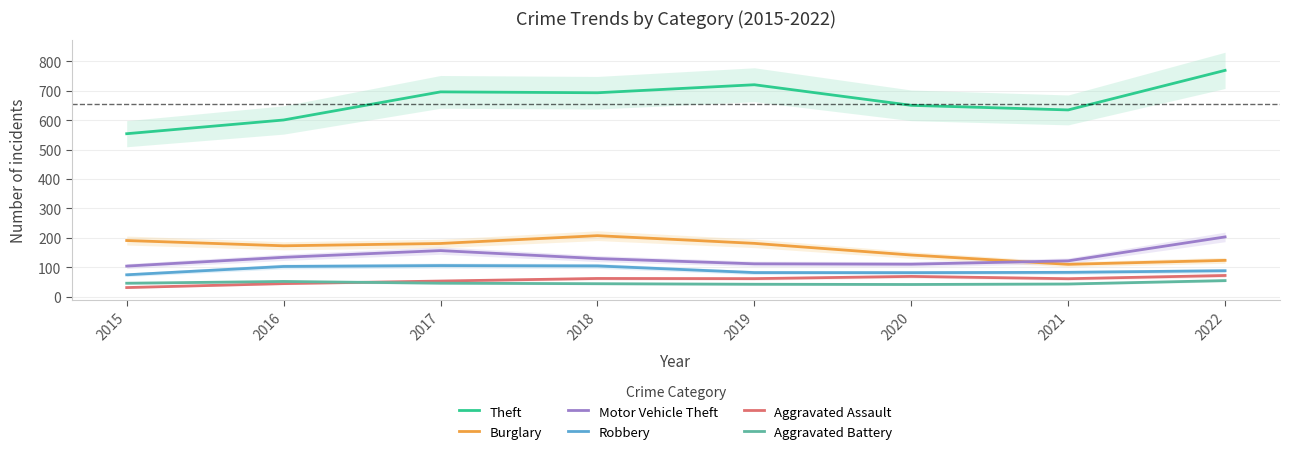

Which has a higher value, 2022 or 2016?

2022